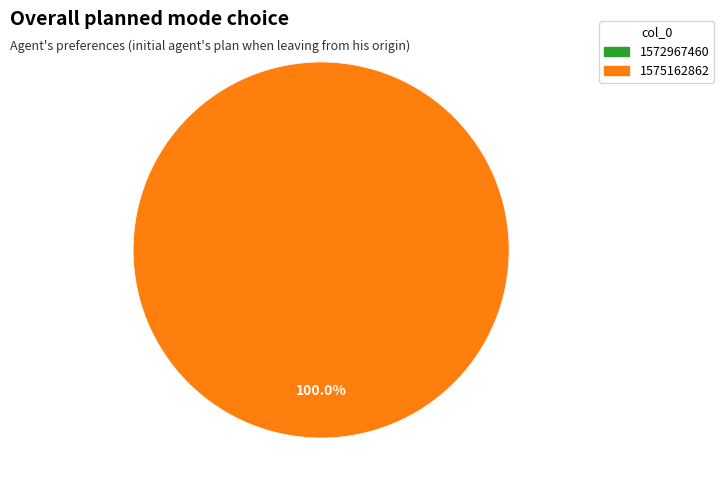

To the nearest percent, what is the difference between the largest and smallest slice percentages?

100%